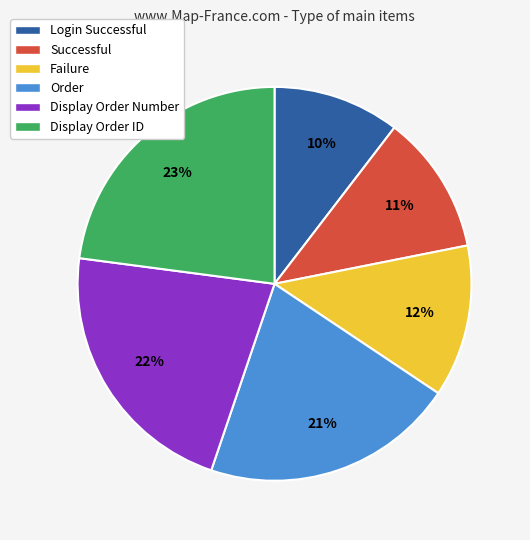

To the nearest percent, what percentage of the pie is Successful?

11%